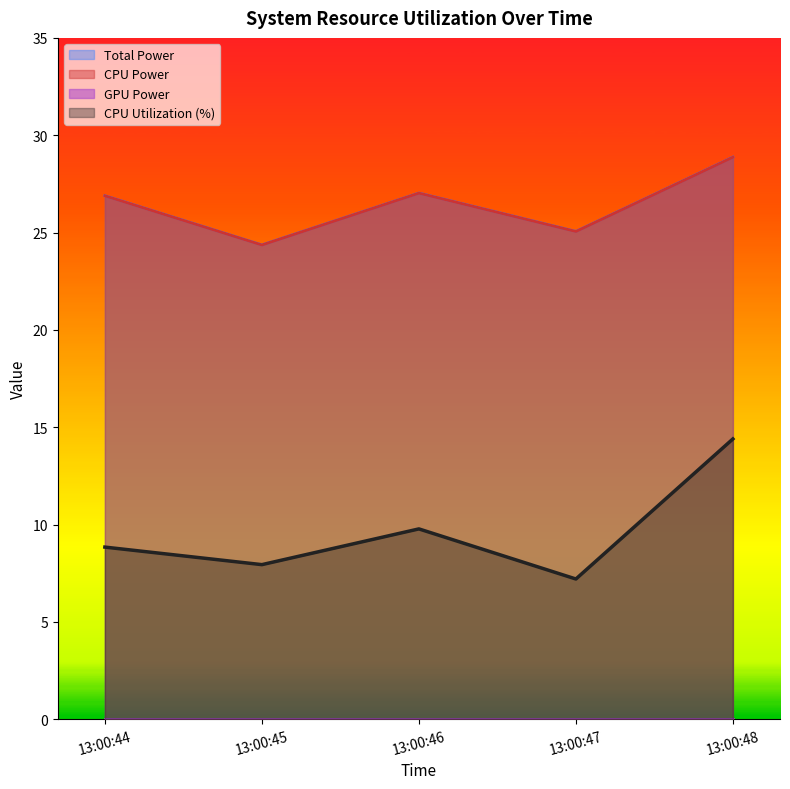

The CPU Power series shows 47.9 at 13:00:44. True or false?

False